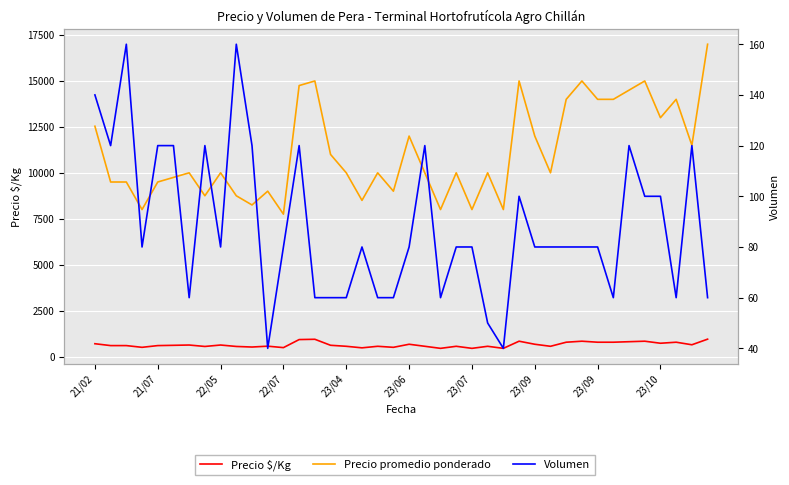

What is the sum of the Precio $/Kg values at 25 and 26?

1000